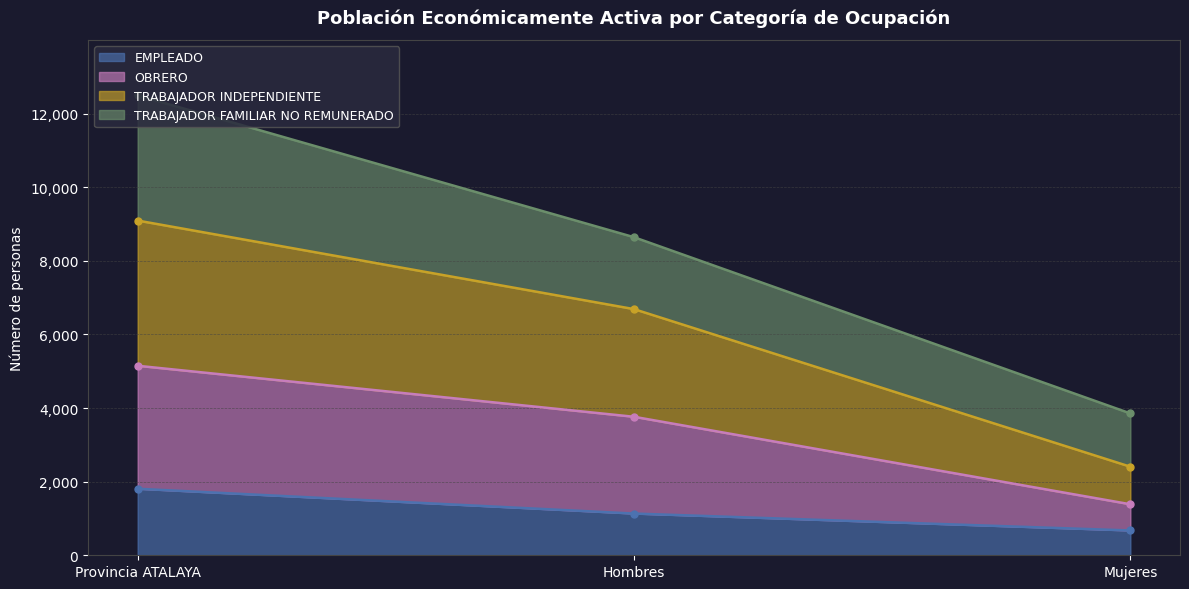

What is the greatest value displayed?

9094